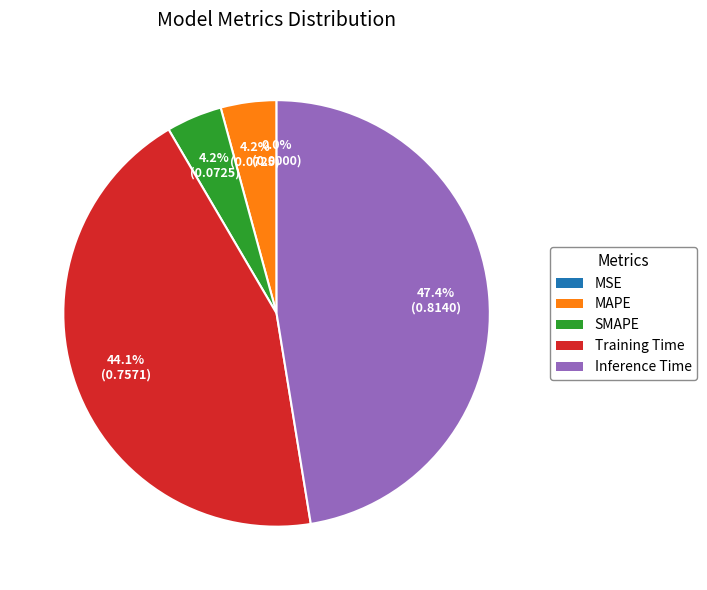

What is the largest slice in the pie chart?

Inference Time